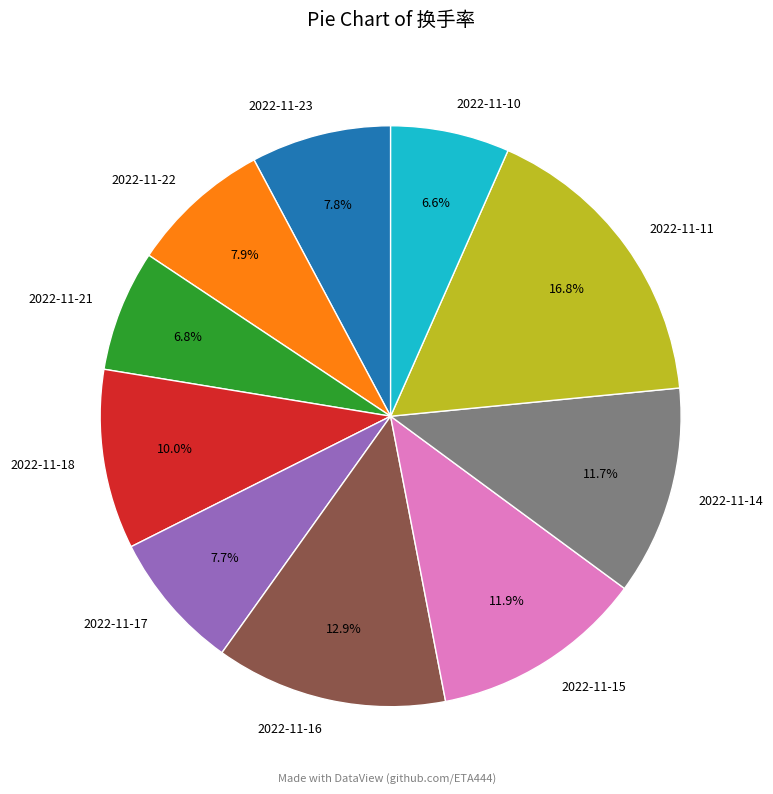

Is there any slice that represents more than half of the pie?

No